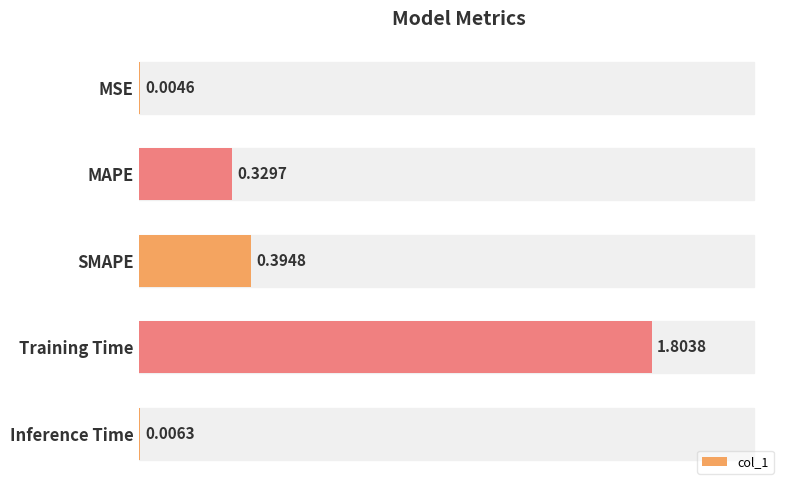

Are the bars horizontal?

Yes